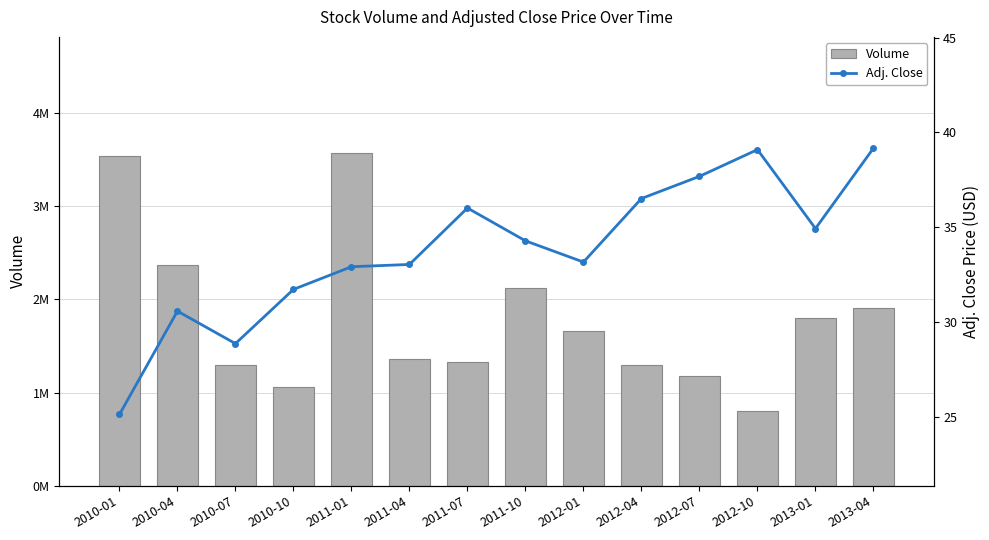

Rank the series by their maximum value, from lowest to highest.

Adj. Close, Volume